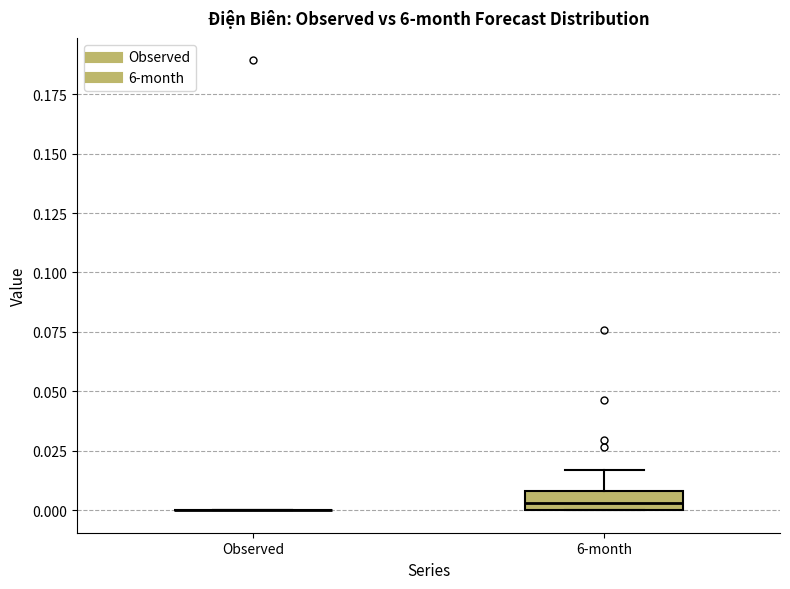

Reading left to right, transcribe this box plot: for each box, give where its median line is, the range the box spans, and where its two whiskers end, as read against the y-axis. The values are not printed on the chart, so give them approximately, as read against the axis.

Observed: box collapsed to a line at 0.000, whiskers 0.000 to 0.000
6-month: median 0.005, box 0.000 to 0.010, whiskers 0.000 to 0.015